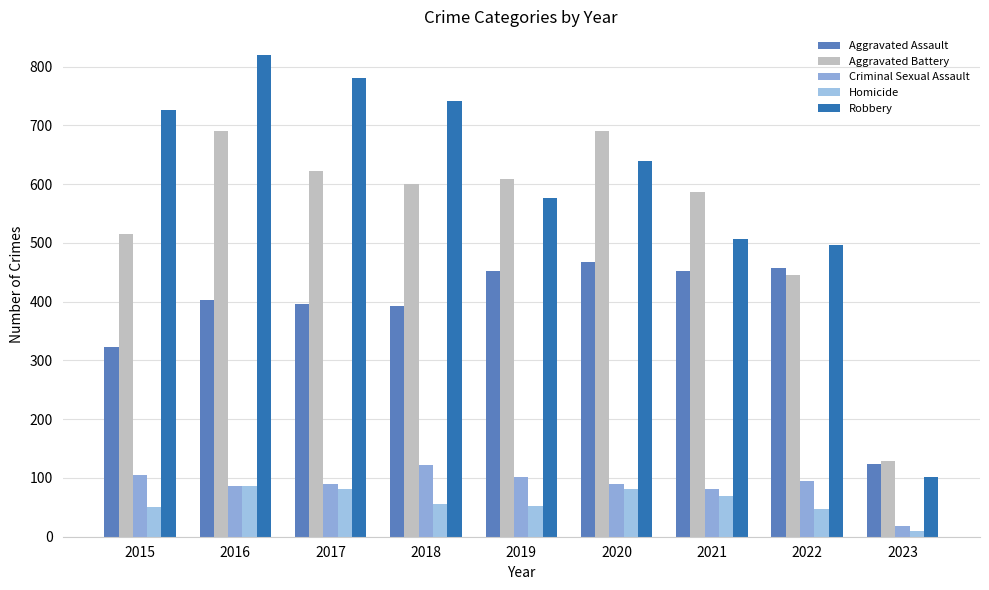

How many groups of bars are there?

9